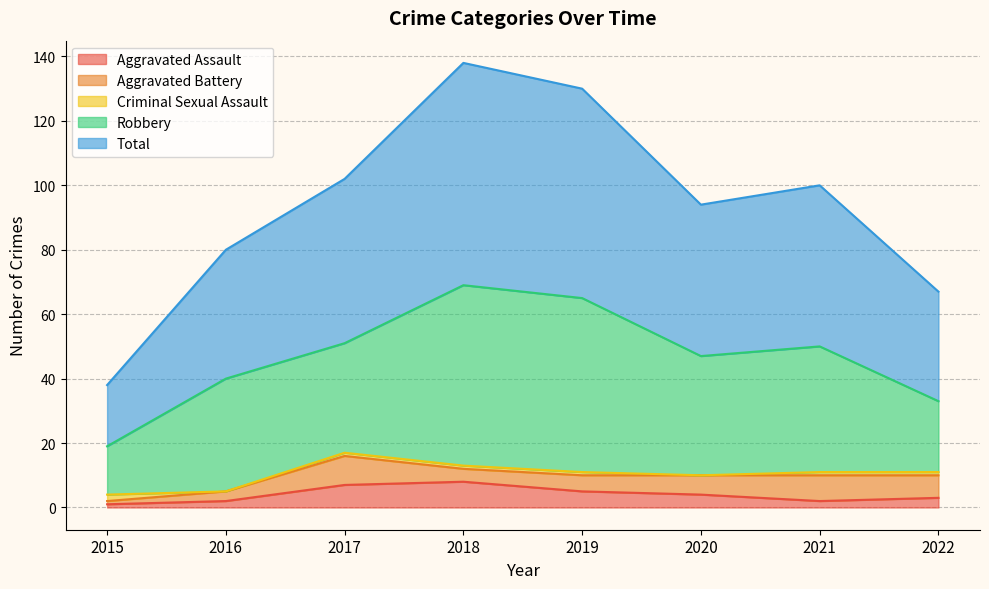

The Robbery series shows 35 at 2016. True or false?

True